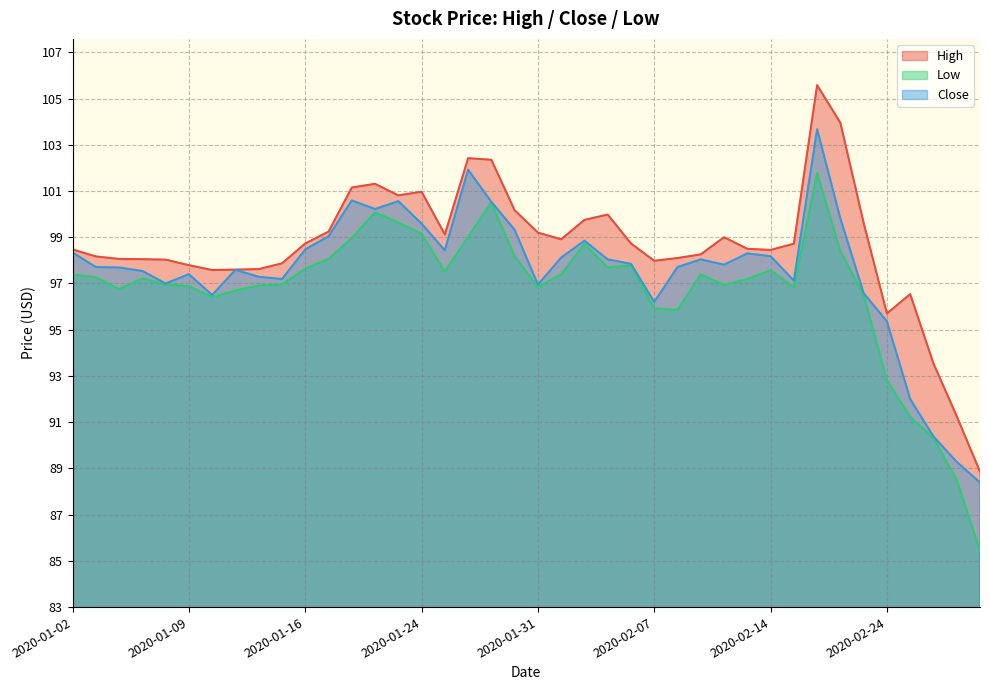

What position from the right is 2020-02-06?

16